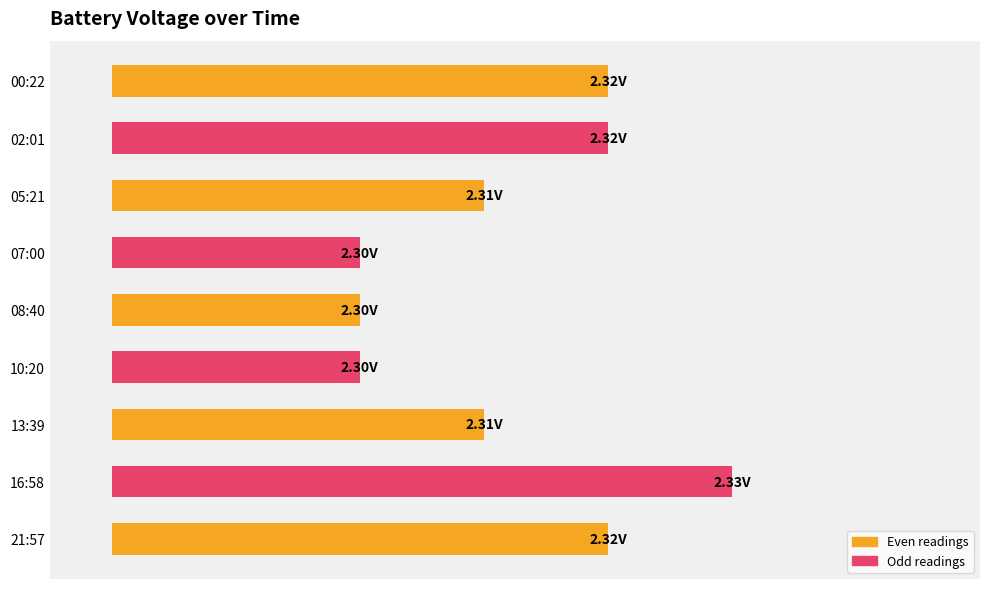

Where is the data nearest to the value 0?

07:00